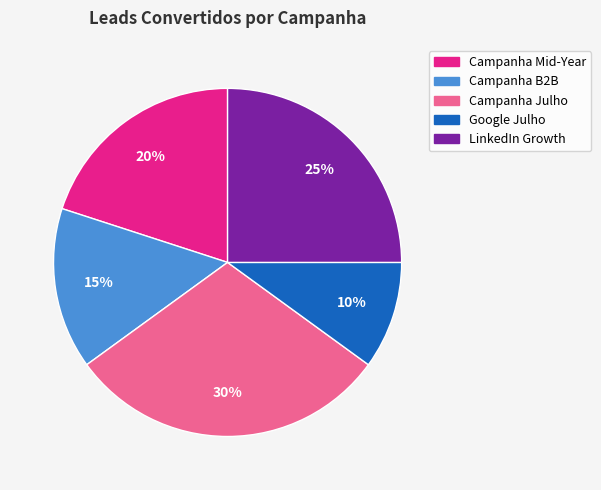

To the nearest percent, what is the combined percentage of Campanha Mid-Year and Google Julho?

30%